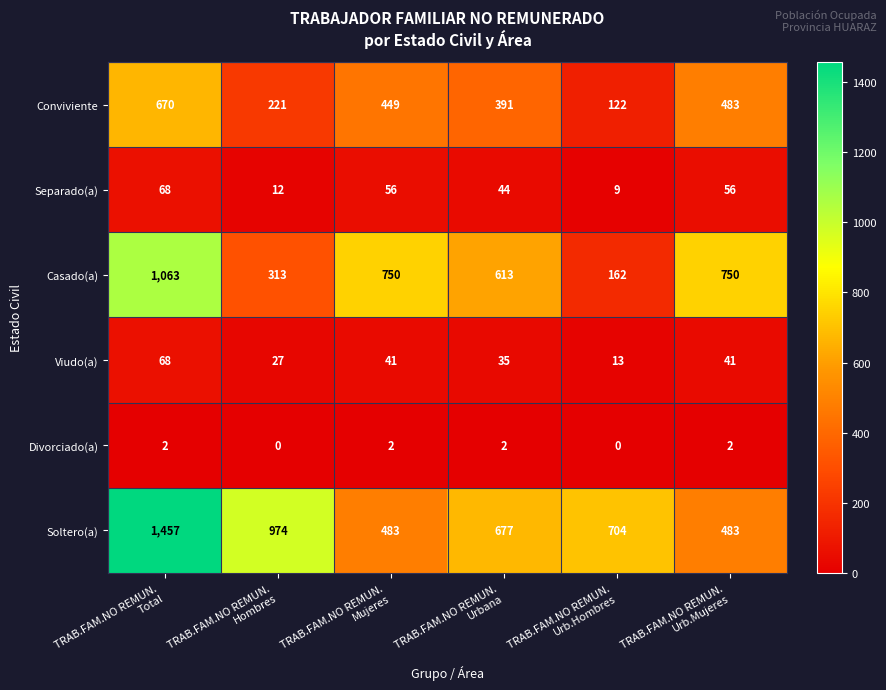

What is the difference between the second highest and second lowest values in the Conviviente series?

262